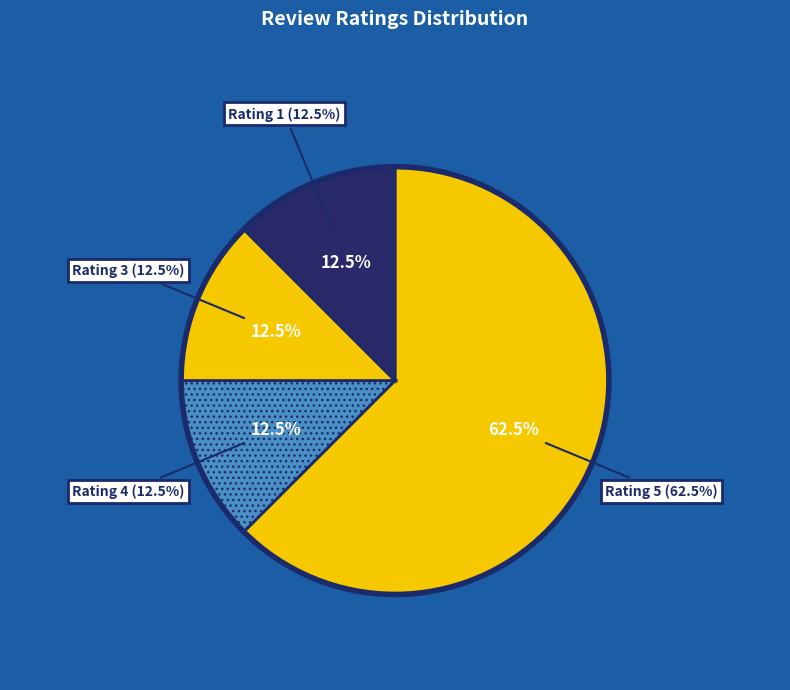

True or false: worth it banget (rating 5) accounts for 22% of the total.

False